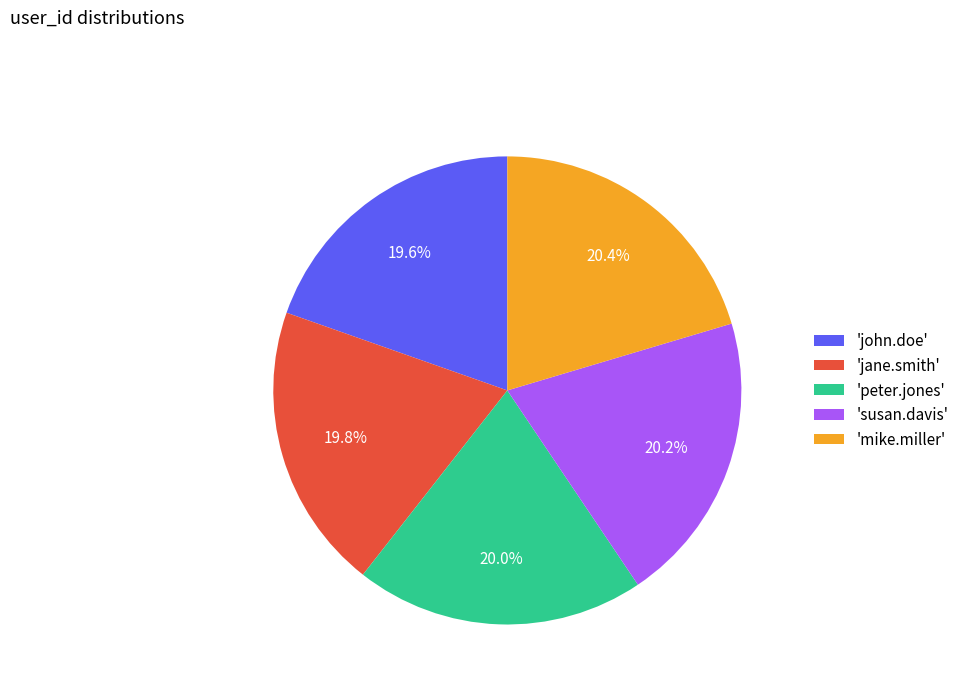

Combined, do 'susan.davis' and 'mike.miller' account for over 50%?

No